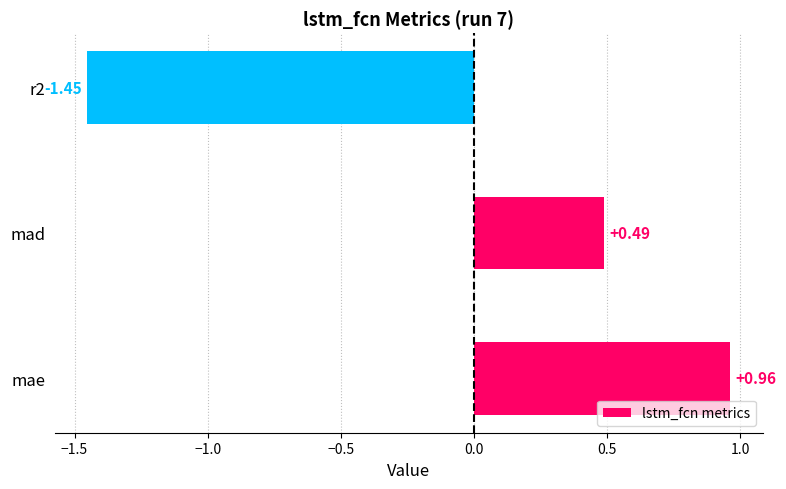

At which label is the value closest to 0?

mad